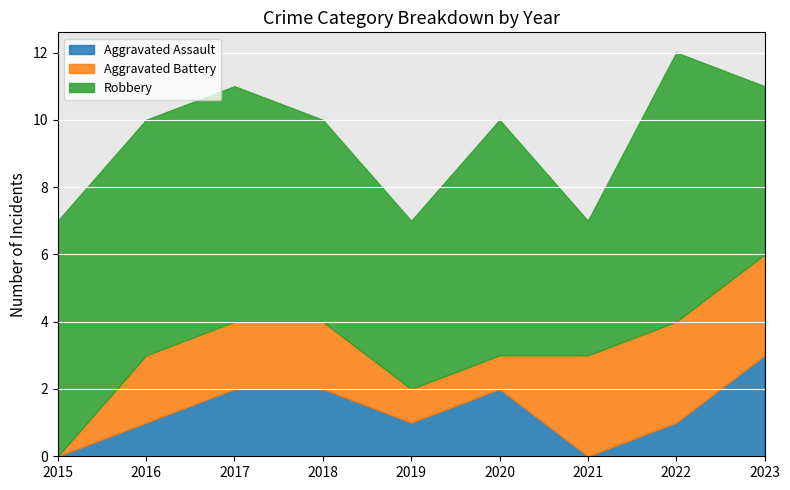

The Aggravated Assault series shows 3 at 2023. True or false?

True